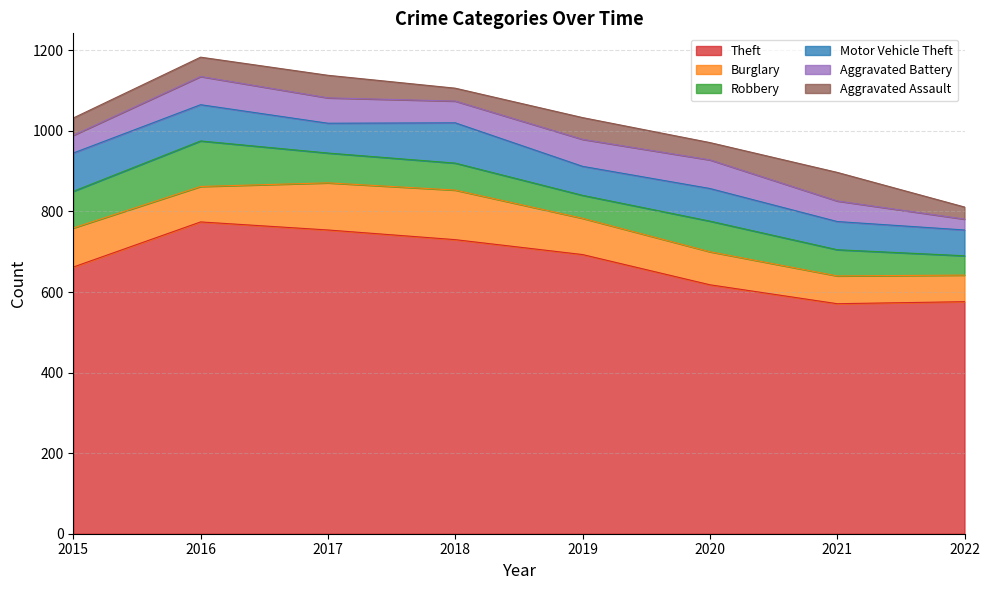

At which category is the sum across all series the highest?

2016